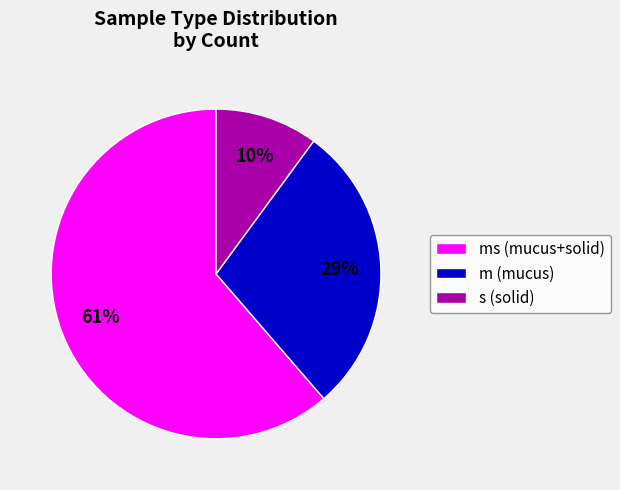

Which category accounts for the majority?

ms (mucus+solid)